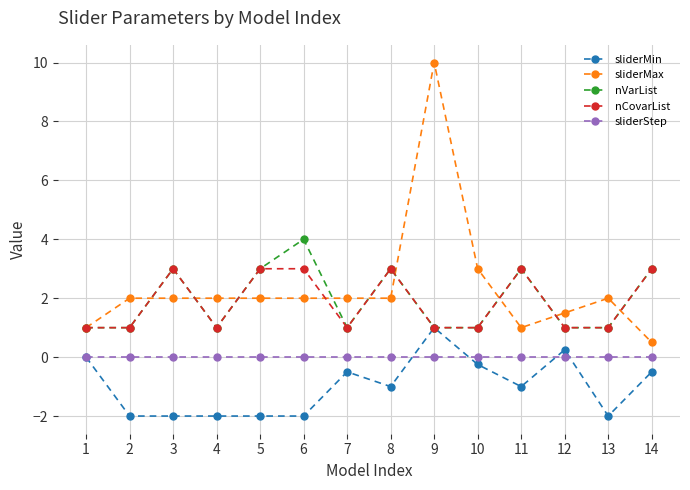

Which series has the largest total across all categories?

sliderMax